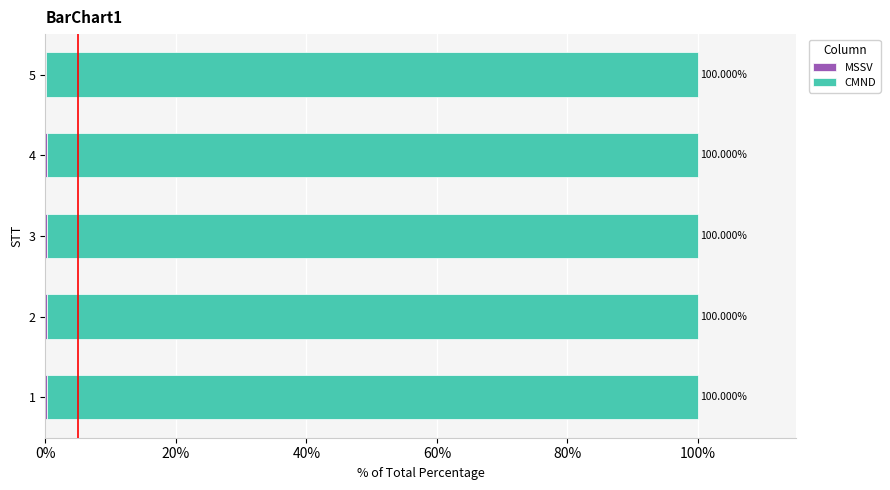

What is the total value across all series at 5?

100.0